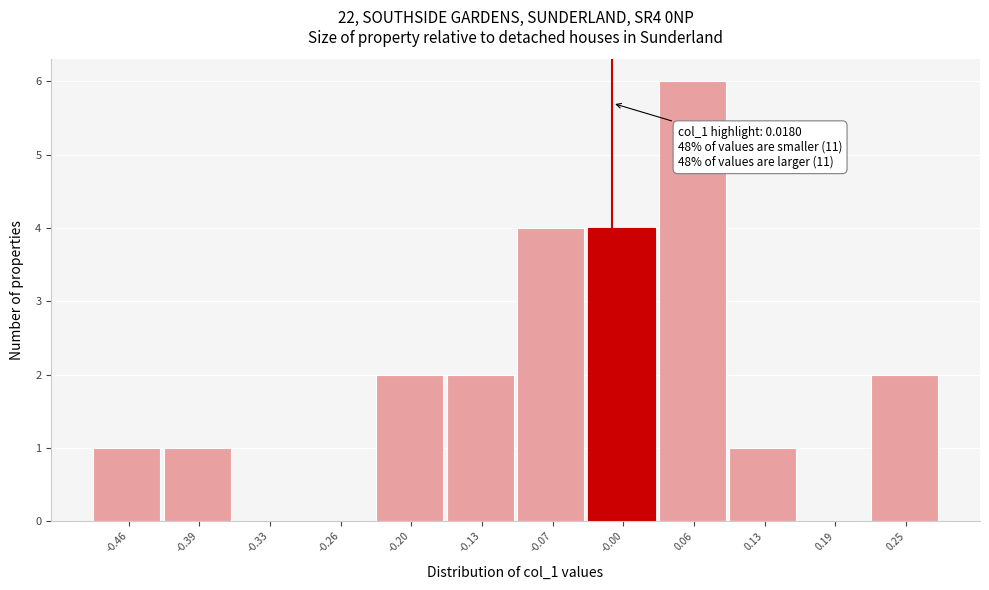

Reading right to left, transcribe all the data shown in this chart.

0.25=2	0.19=0	0.13=1	0.06=6	-0.00=4	-0.07=4	-0.13=2	-0.20=2	-0.26=0	-0.33=0	-0.39=1	-0.46=1